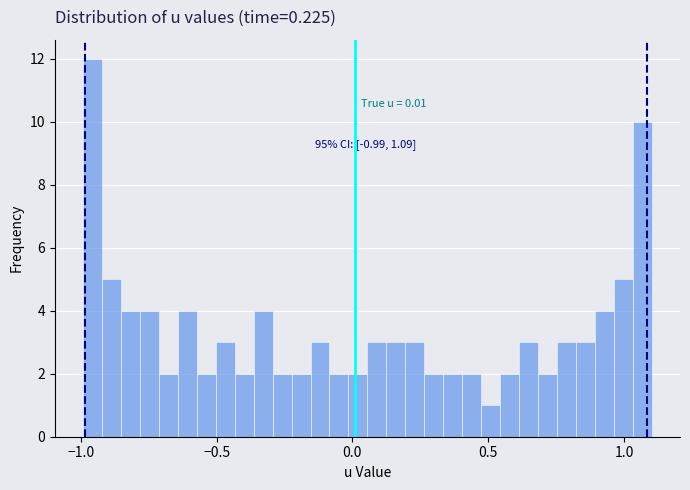

Around what value on the x-axis is the tallest bar? Give the approximate position of its centre, as read against the axis.

-0.95